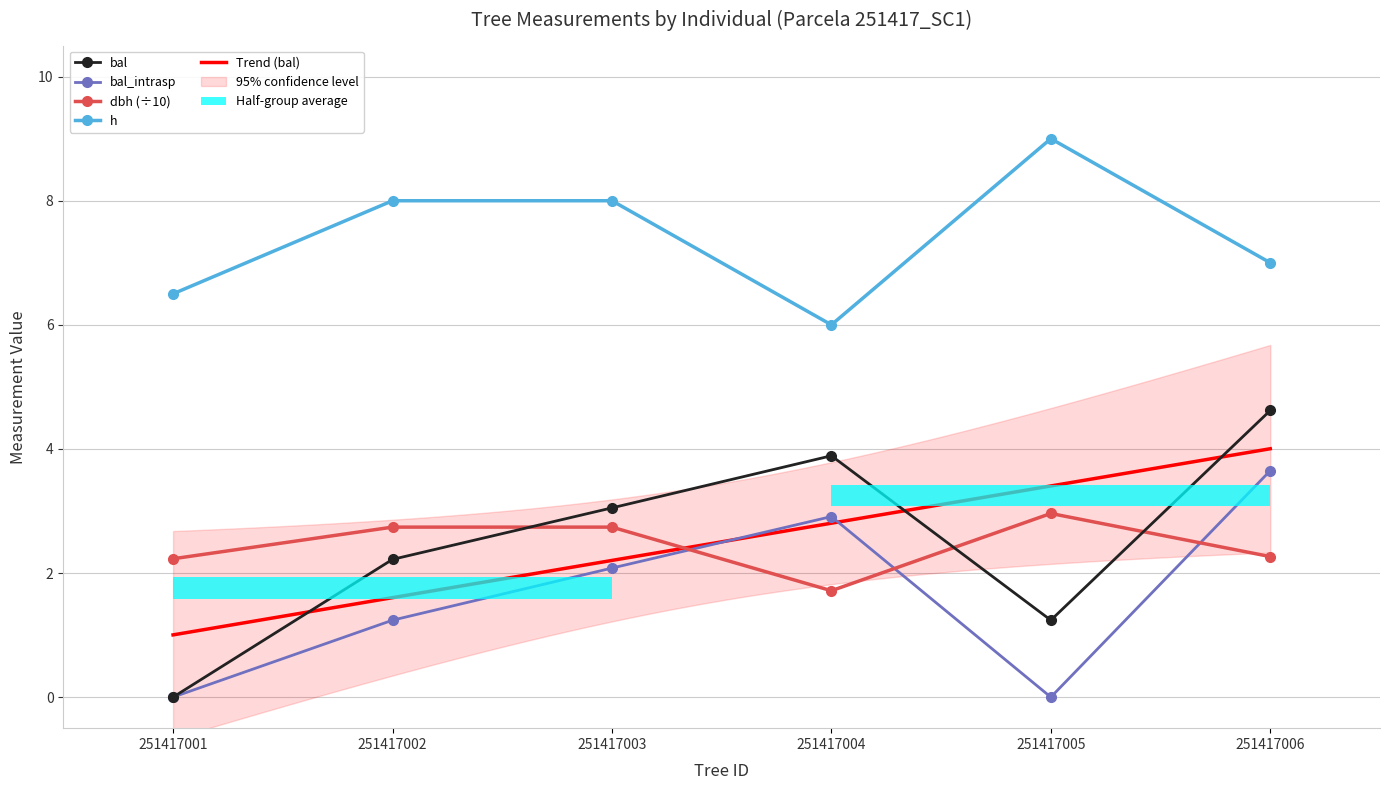

How many bars are there in each group?

4